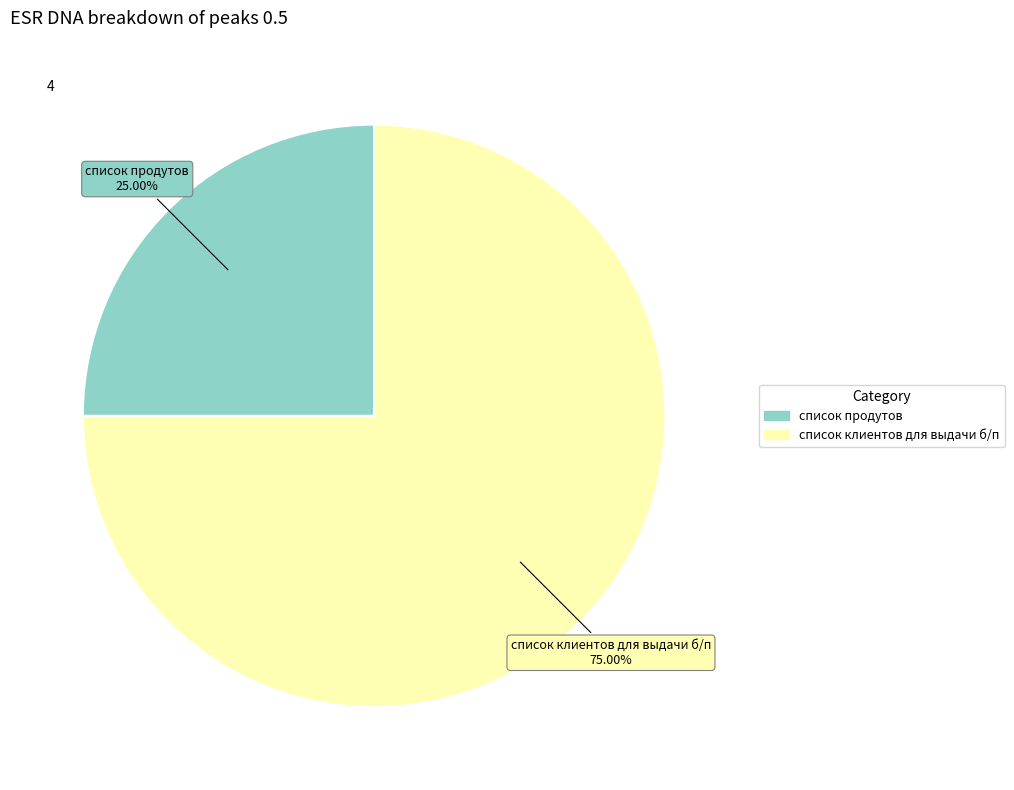

The список клиентов для выдачи б/п slice represents 75% of the pie. True or false?

True